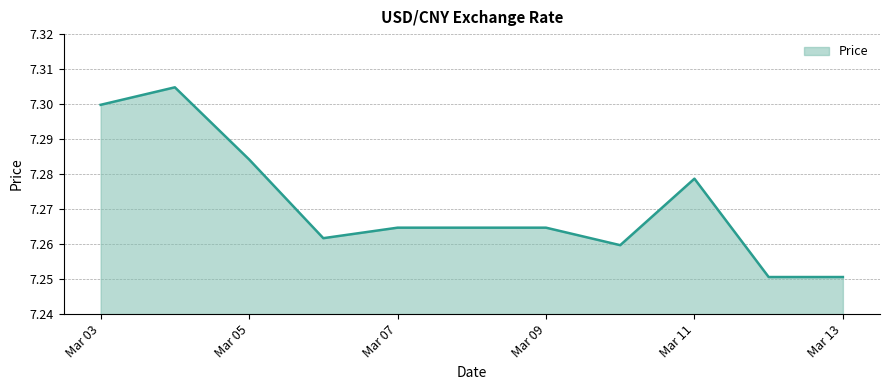

Where is the first local maximum?

2025-03-04